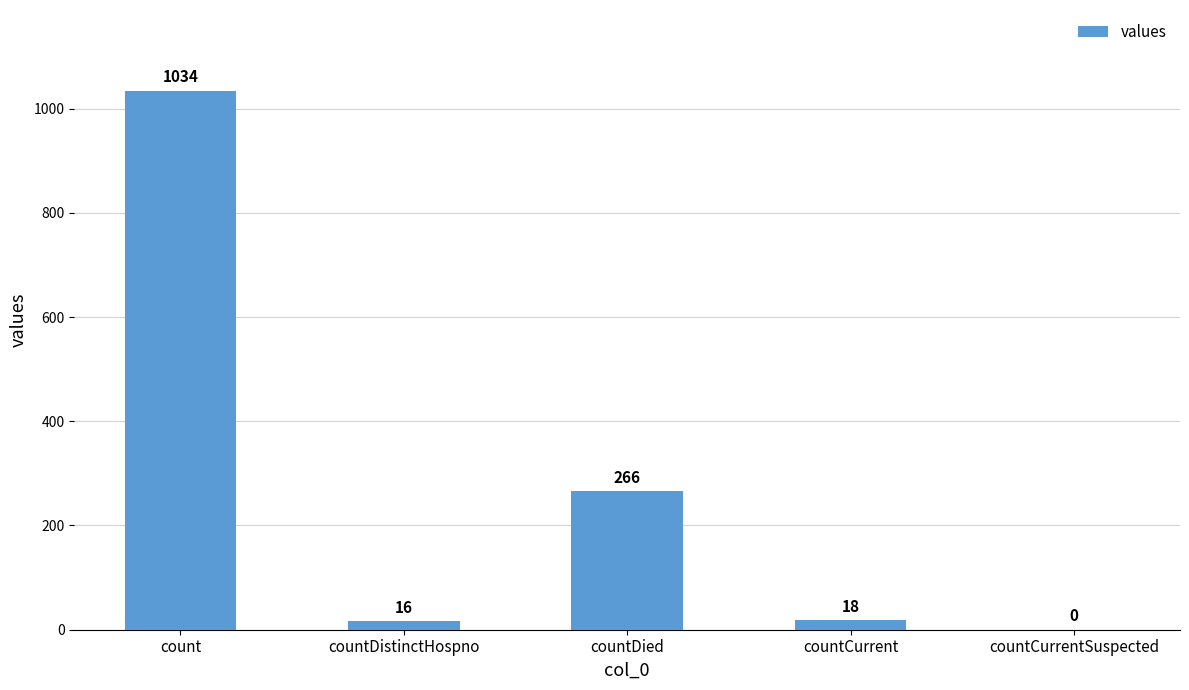

How many distinct data groups are displayed?

1